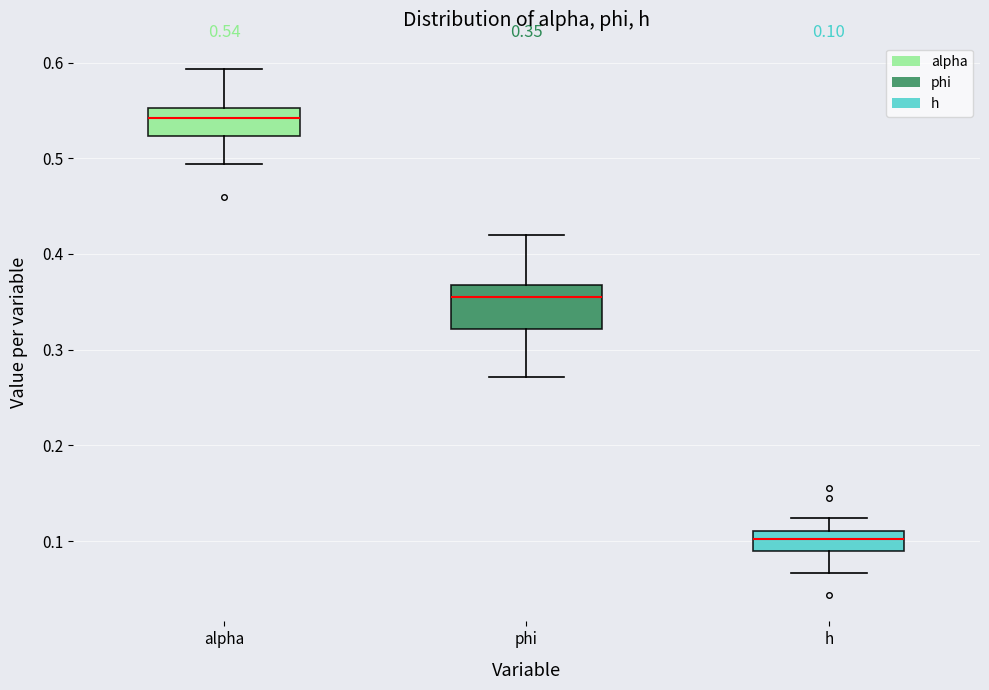

Comparing the boxes themselves (not the whiskers), which one is the tallest?

phi